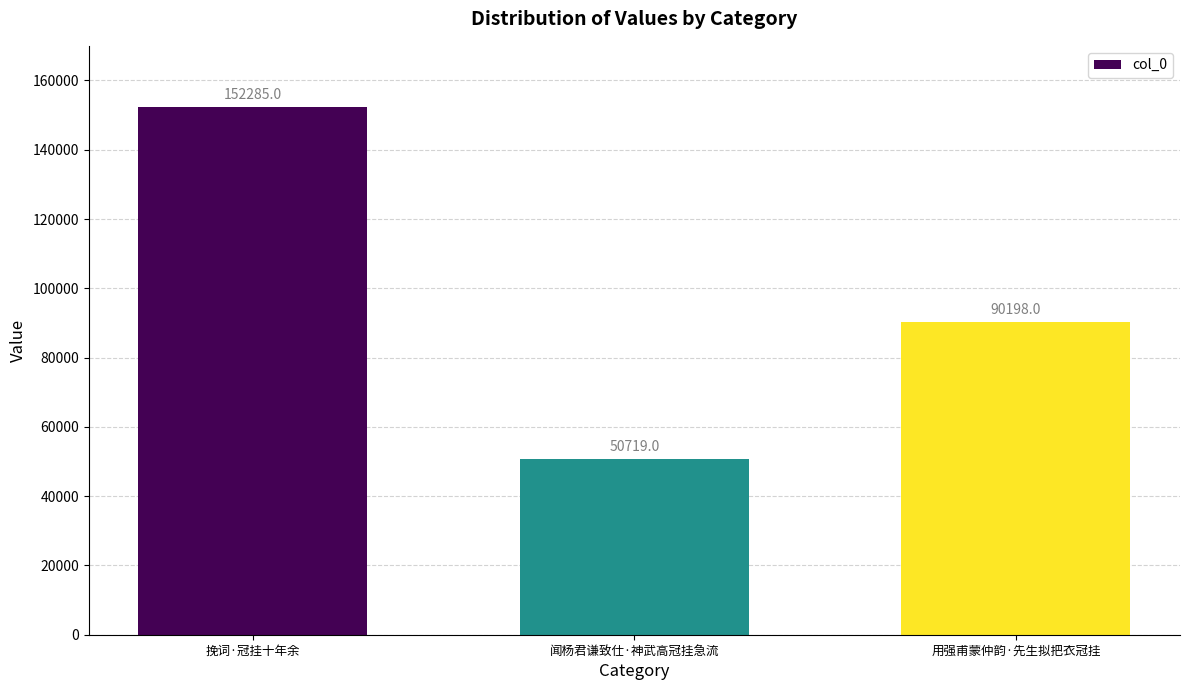

True or false: the data shows 121691 at 用强甫蒙仲韵·先生拟把衣冠挂.

False